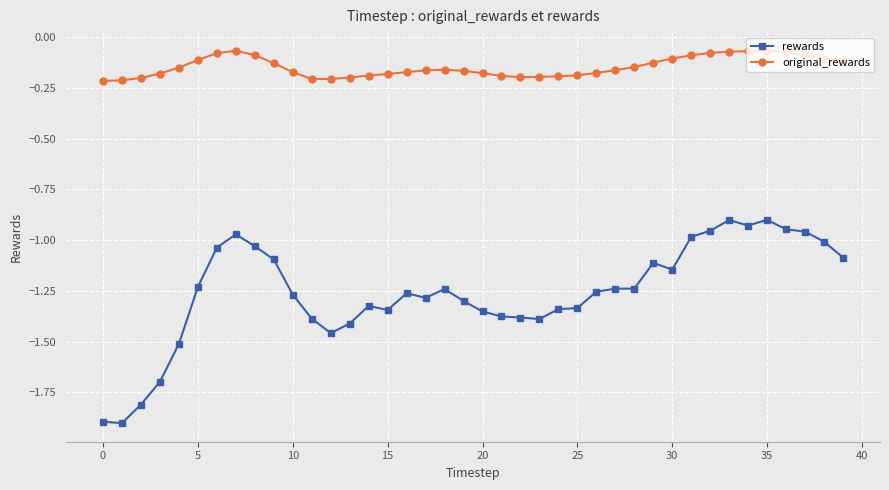

True or false: original_rewards has more than 0 points higher than both neighbors.

True